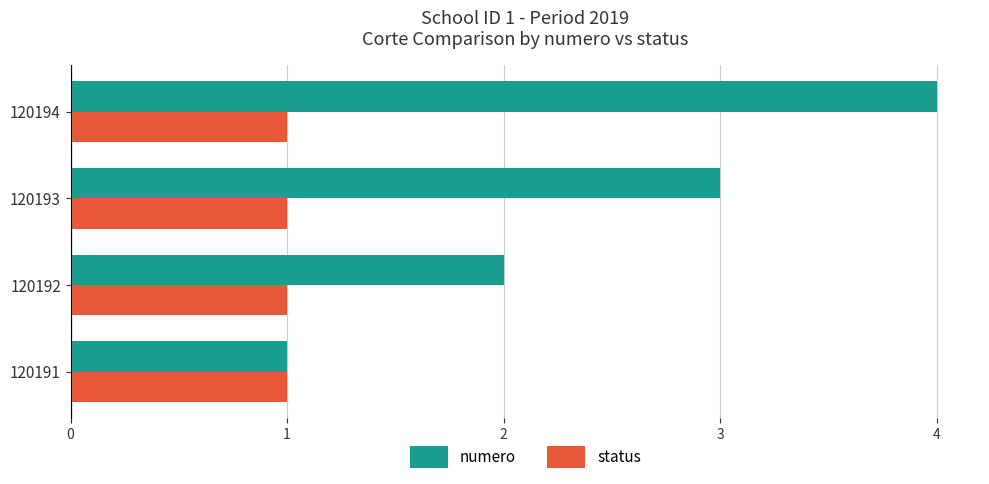

At which label does numero reach its peak?

120194